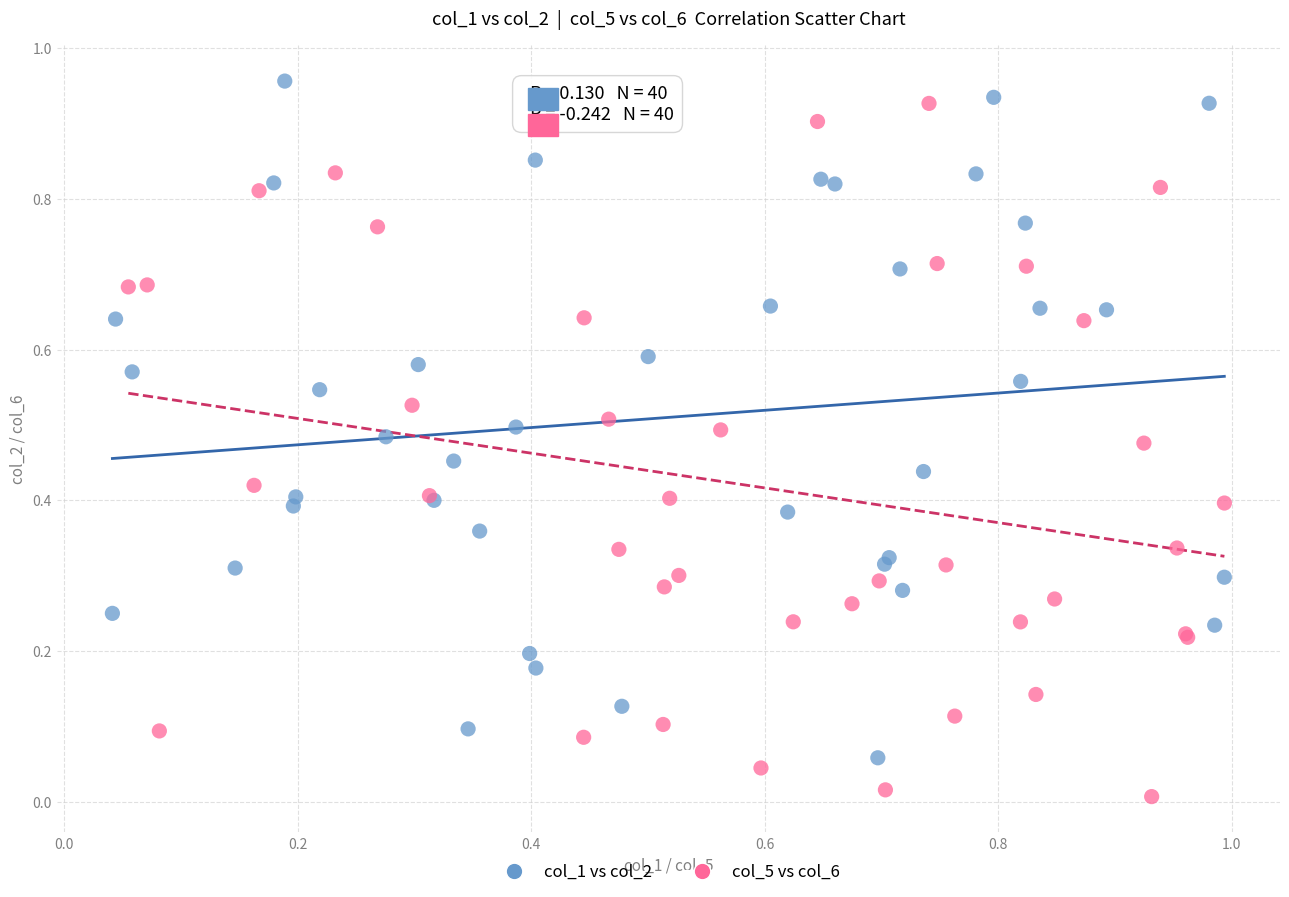

Which series reaches the minimum Y coordinate?

col_5 vs col_6